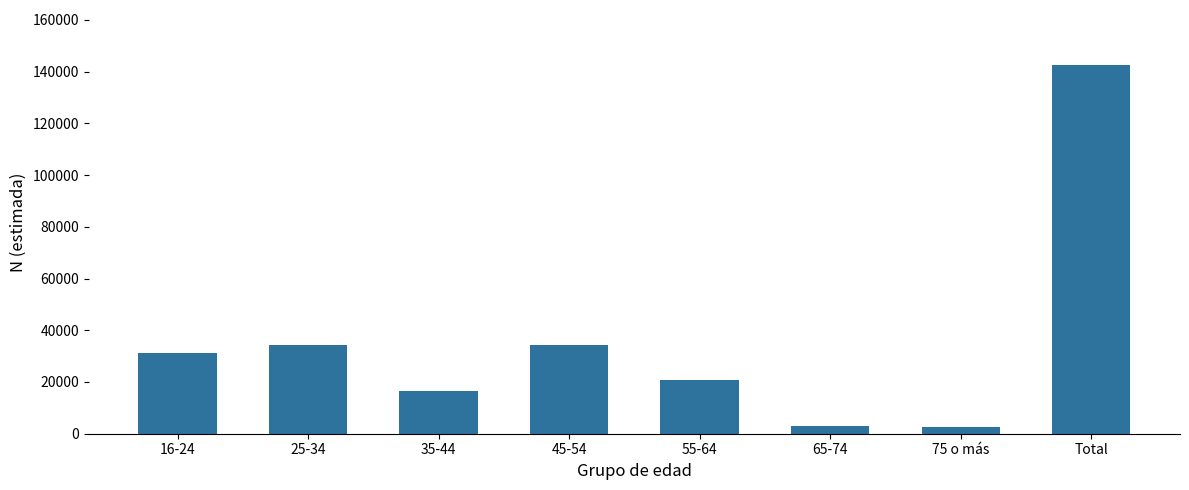

At which category does the chart reach its peak across all series?

Total